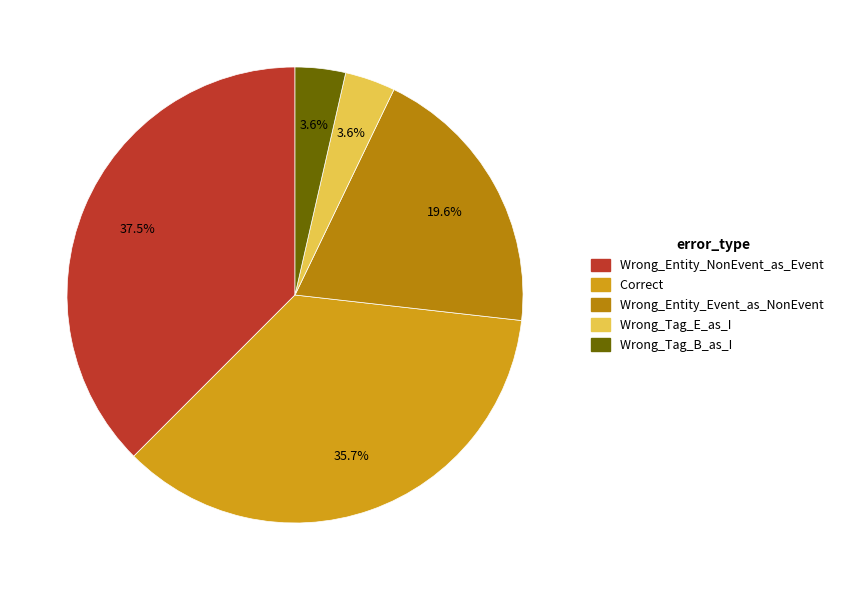

Is Wrong_Entity_NonEvent_as_Event the majority of the pie?

No